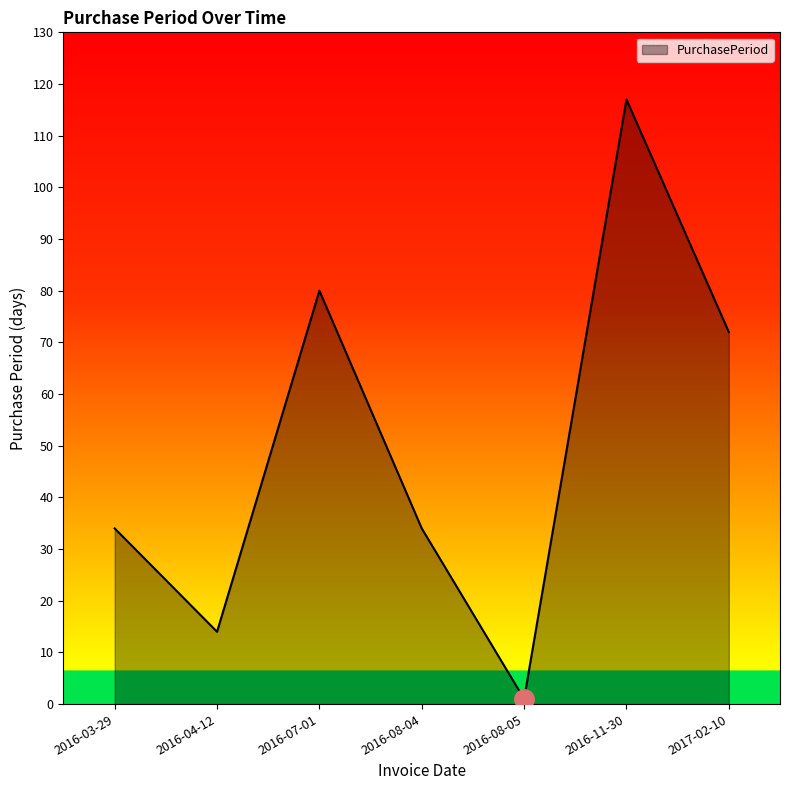

What position from the right is 2016-04-12?

6